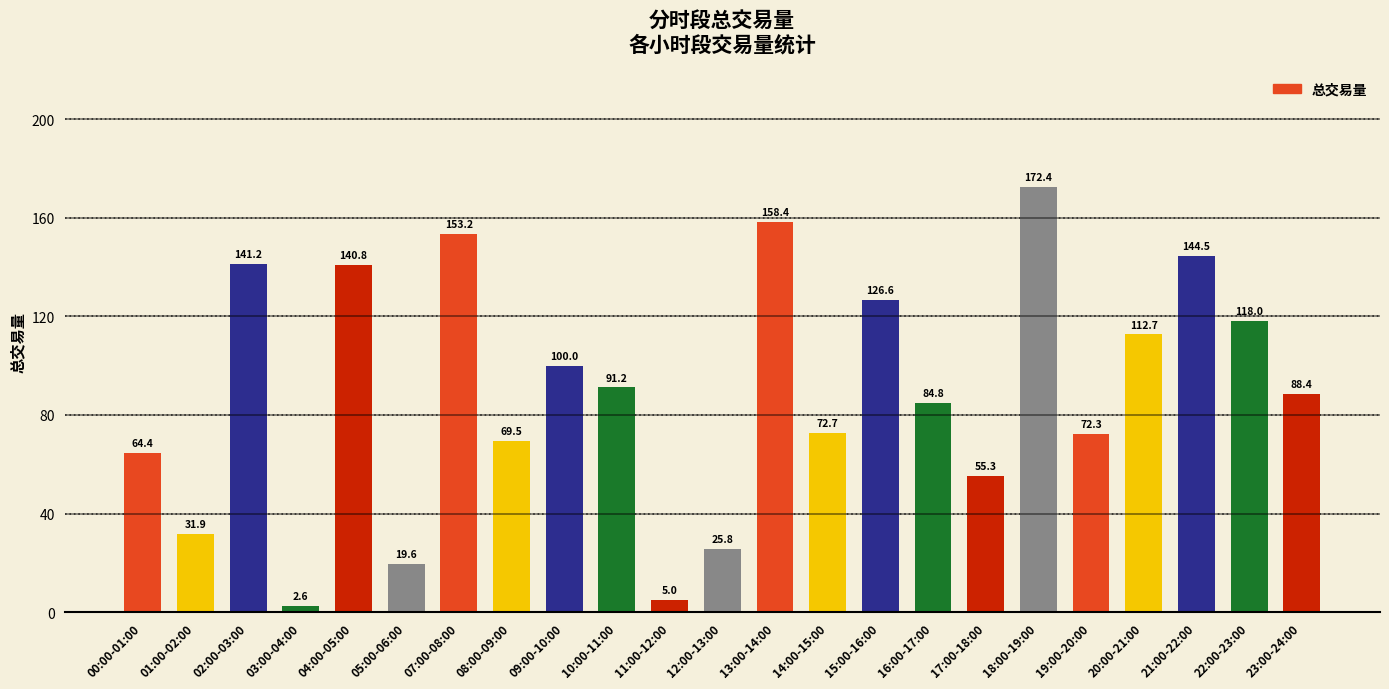

Count the number of data series in this chart.

1